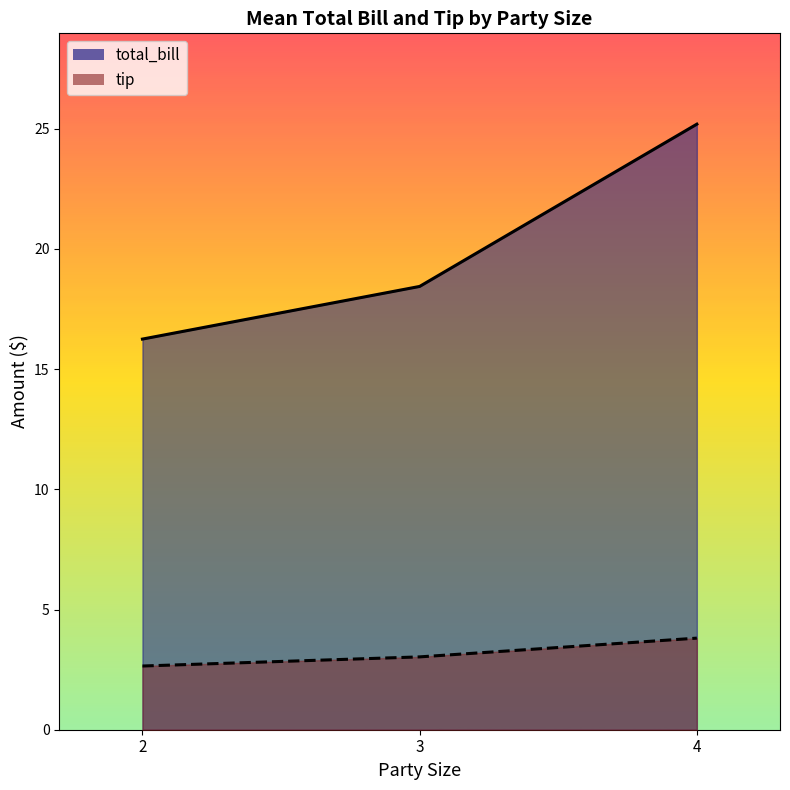

The total_bill series shows 19.5 at 2. True or false?

False